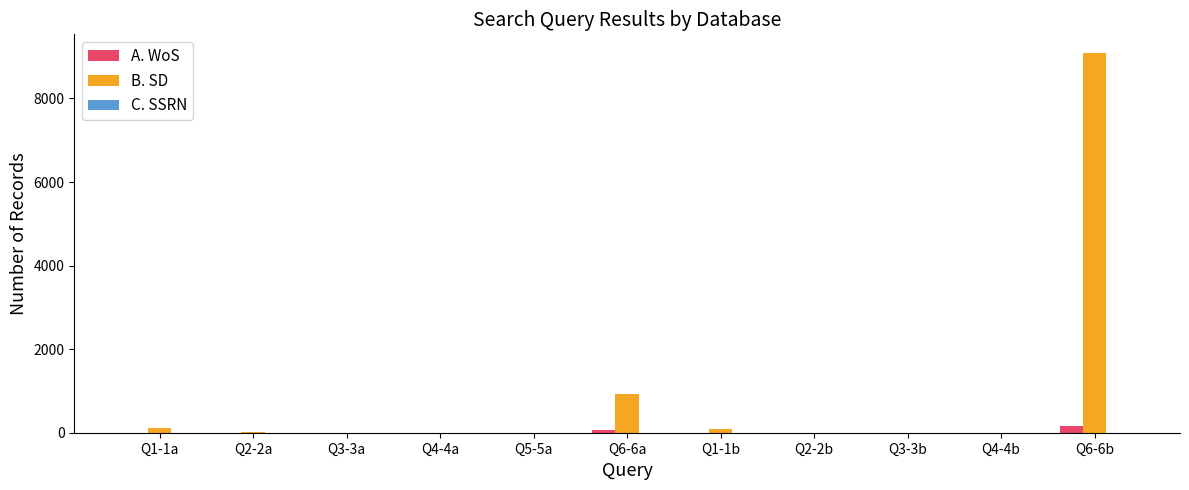

The value of A. WoS at Q4-4b is 0. True or false?

True